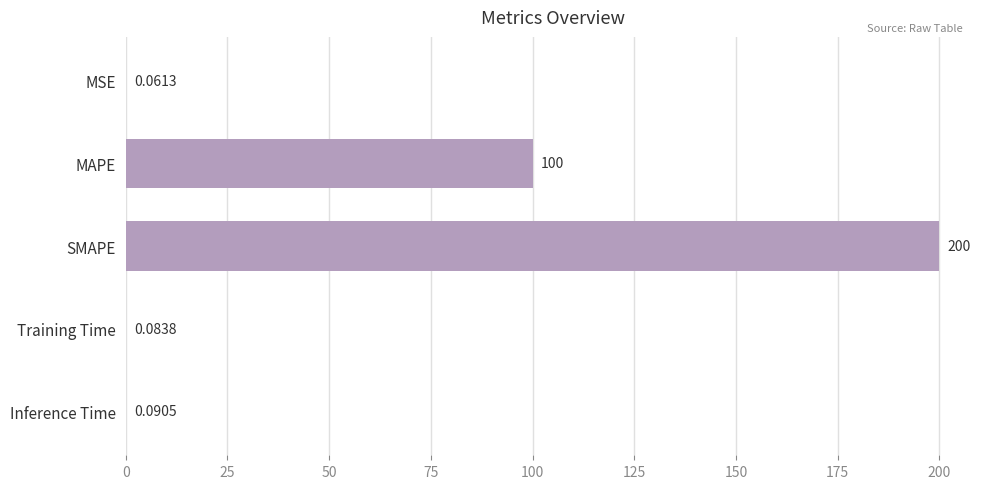

Which has a higher value, Inference Time or MSE?

Inference Time